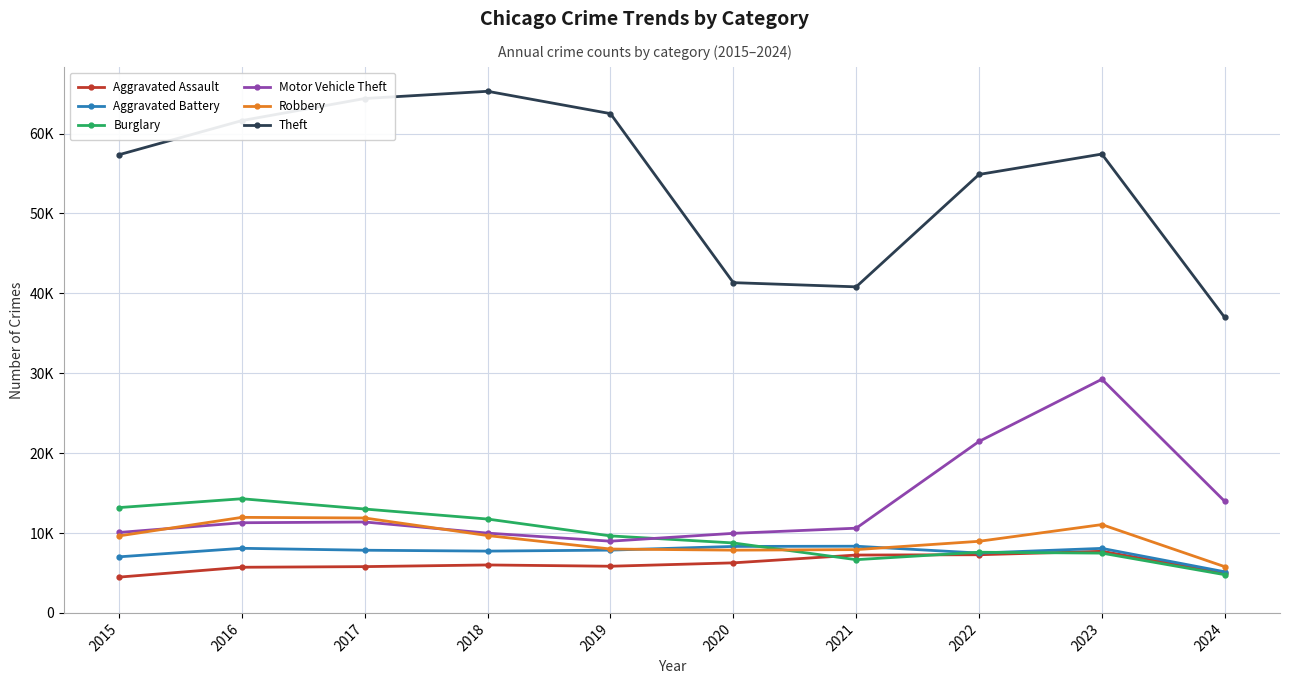

Is this an area chart (filled region under the line)?

No